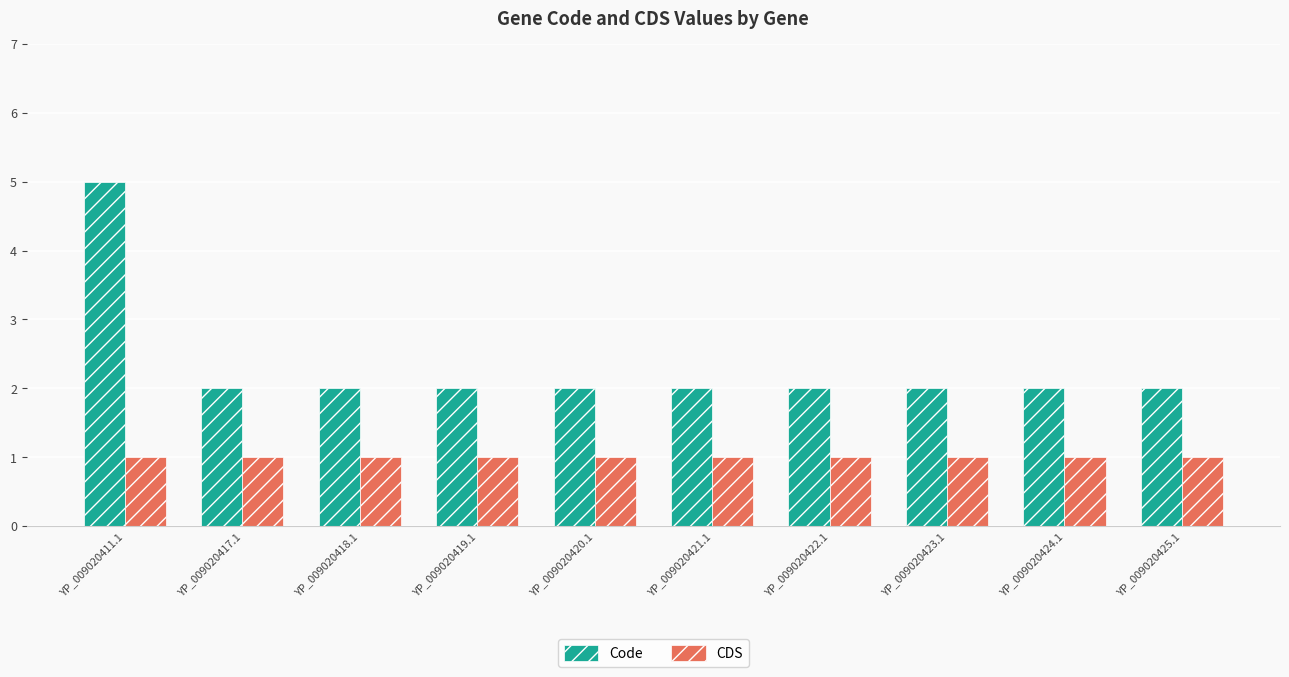

Rank the series at YP_009020420.1 from highest to lowest value.

Code, CDS